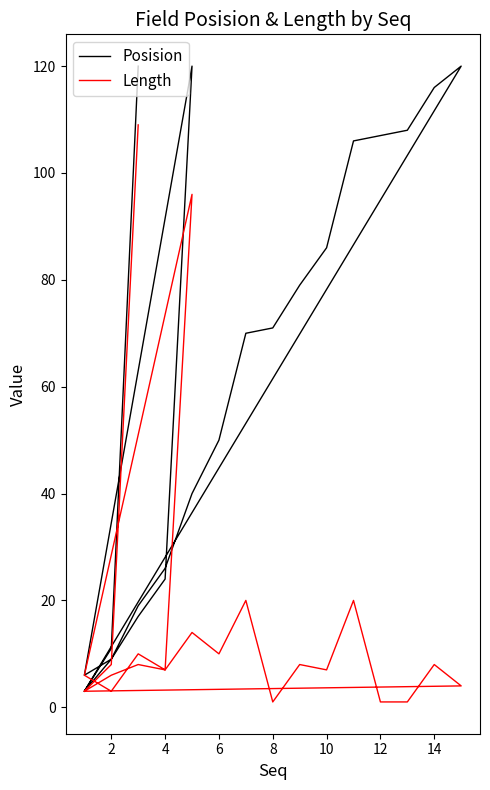

Is this an area chart (filled region under the line)?

No